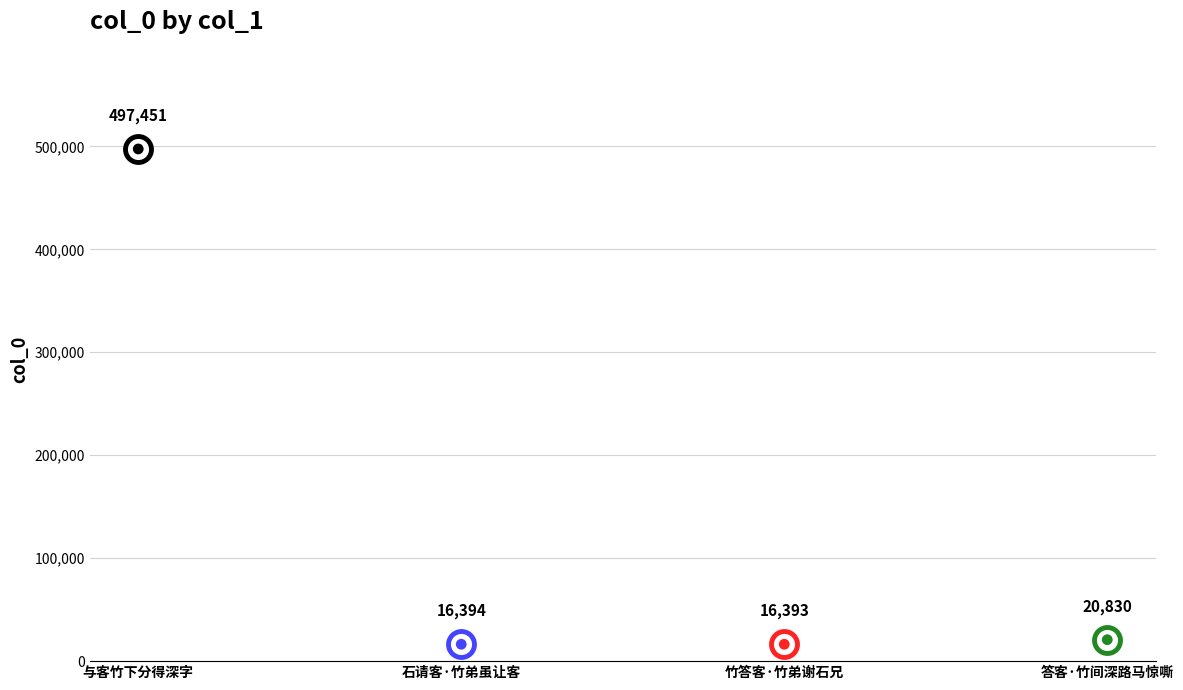

What is the change in value from 石请客·竹弟虽让客 to 竹答客·竹弟谢石兄?

-1